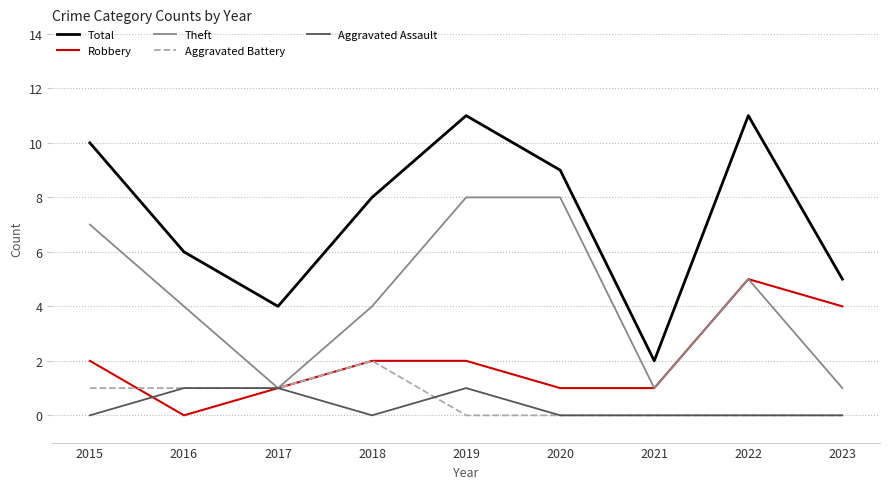

True or false: Theft has a value of 5 at 2022.

True